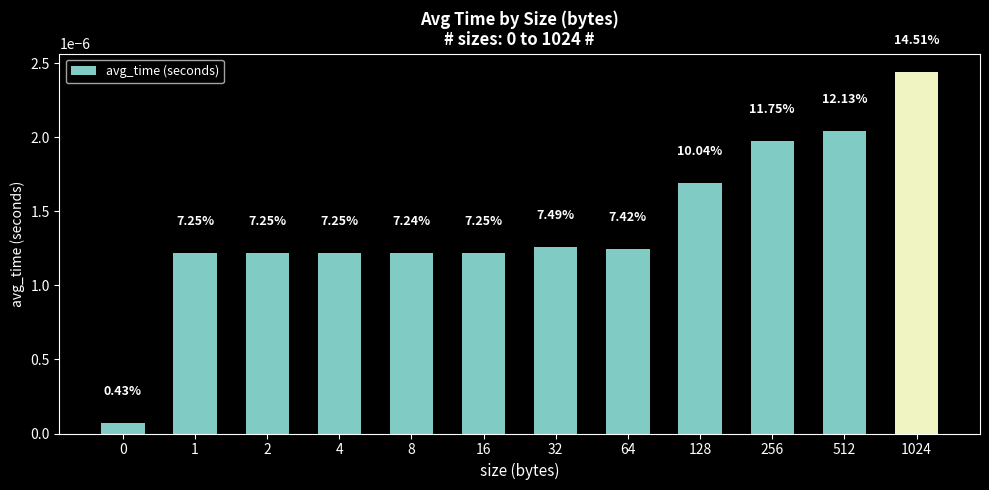

List the labels in order of value, smallest first.

0, 8, 1, 2, 16, 4, 64, 32, 128, 256, 512, 1024